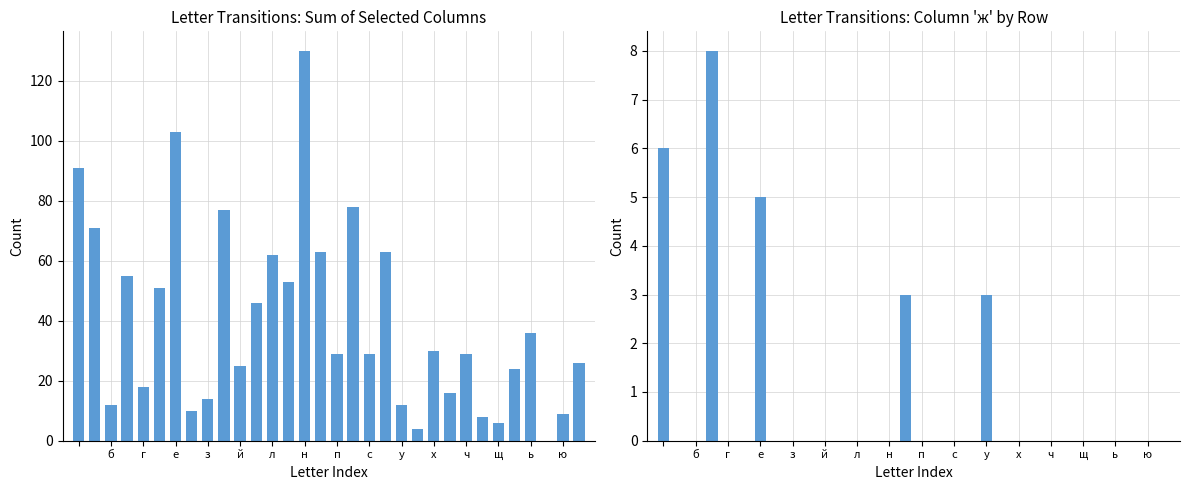

List the series in order of their peak value, highest first.

Sum of selected columns, Column 'ж' values